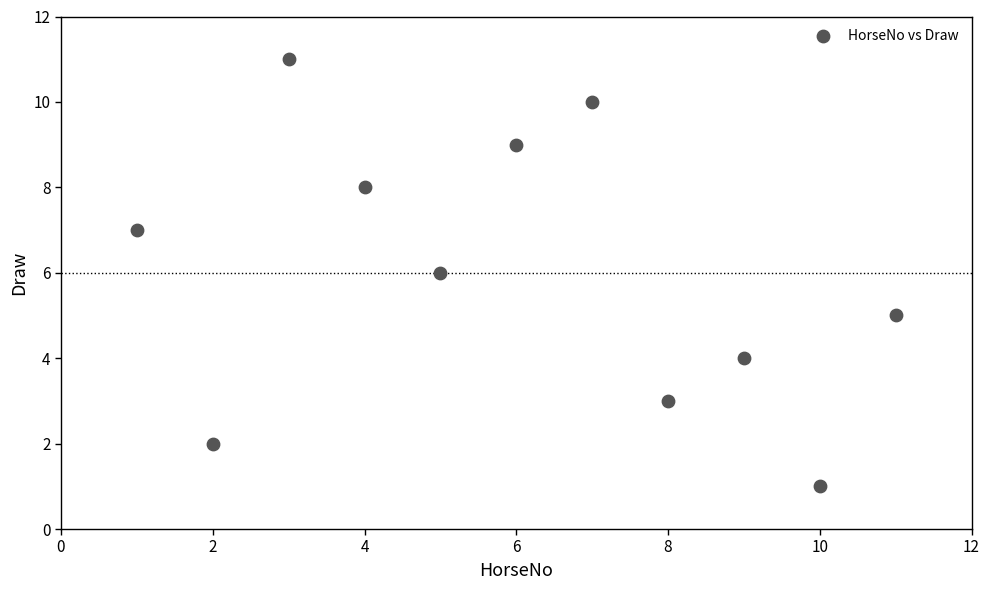

What is the range of Y values (max minus min)?

10